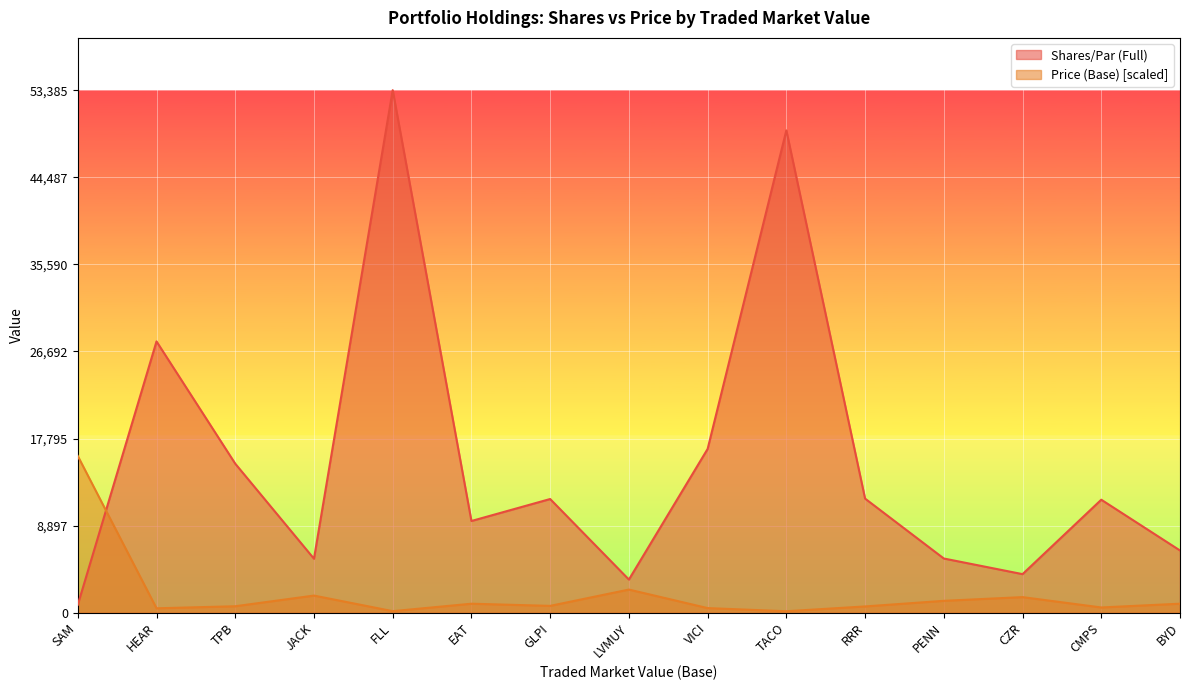

Between LVMUY and BYD, which is larger?

BYD